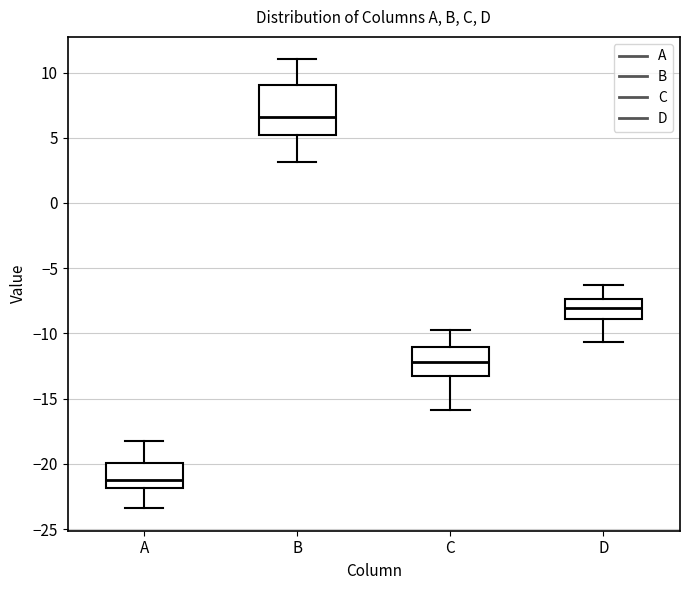

Reading left to right, read every box against the y-axis: the position of its median line, the range the box covers, and the ends of its whiskers. The values are not printed on the chart, so give them approximately, as read against the axis.

A: median -21.0, box -22.0 to -20.0, whiskers -23.5 to -18.0
B: median 6.5, box 5.0 to 9.0, whiskers 3.0 to 11.0
C: median -12.0, box -13.0 to -11.0, whiskers -16.0 to -10.0
D: median -8.0, box -9.0 to -7.5, whiskers -10.5 to -6.5